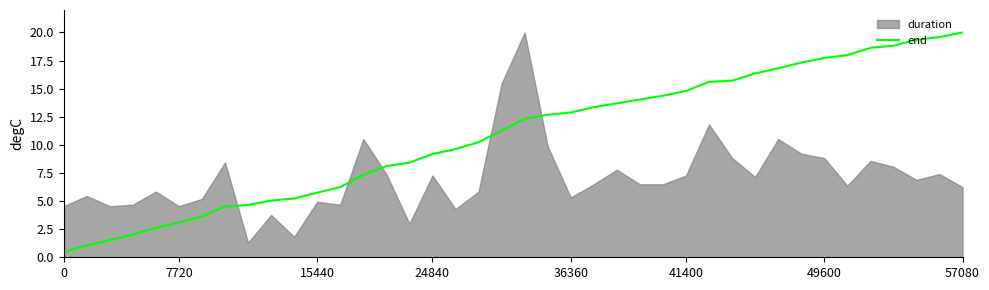

How many data points are less than 12?

20